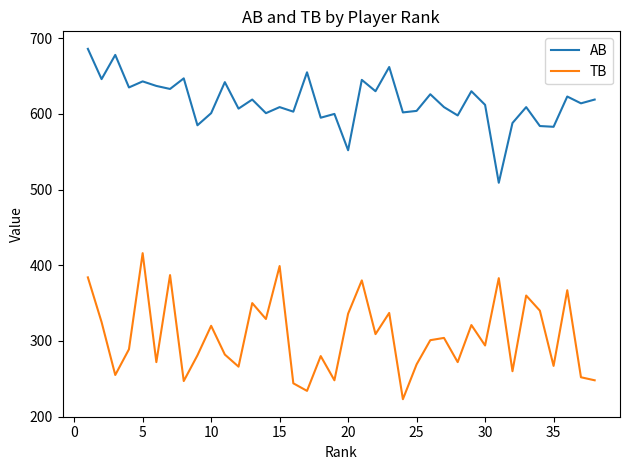

Which series has the largest total across all categories?

AB